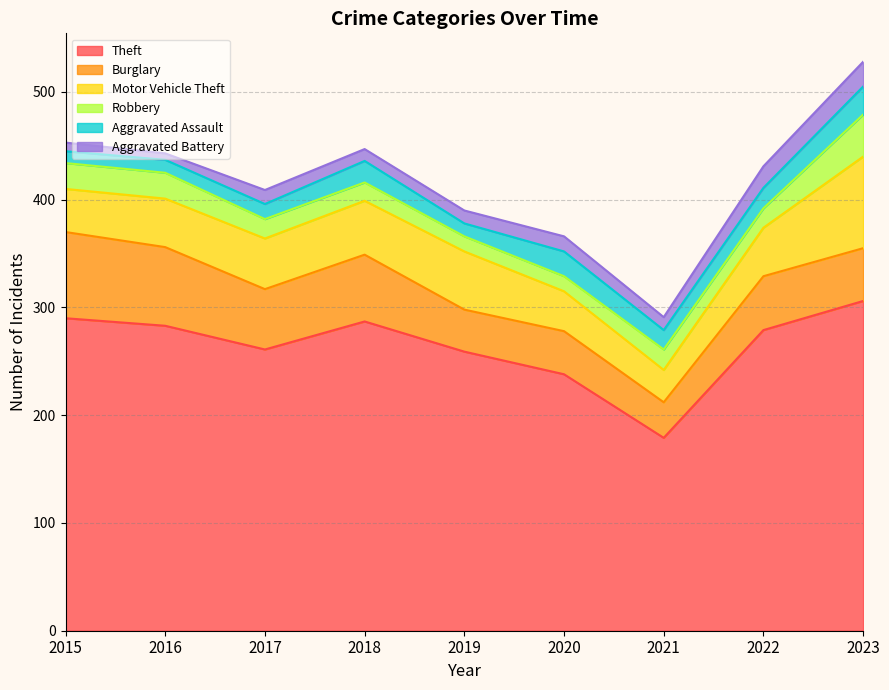

List the labels in order of Robbery value, largest first.

2023, 2015, 2016, 2021, 2017, 2022, 2018, 2019, 2020